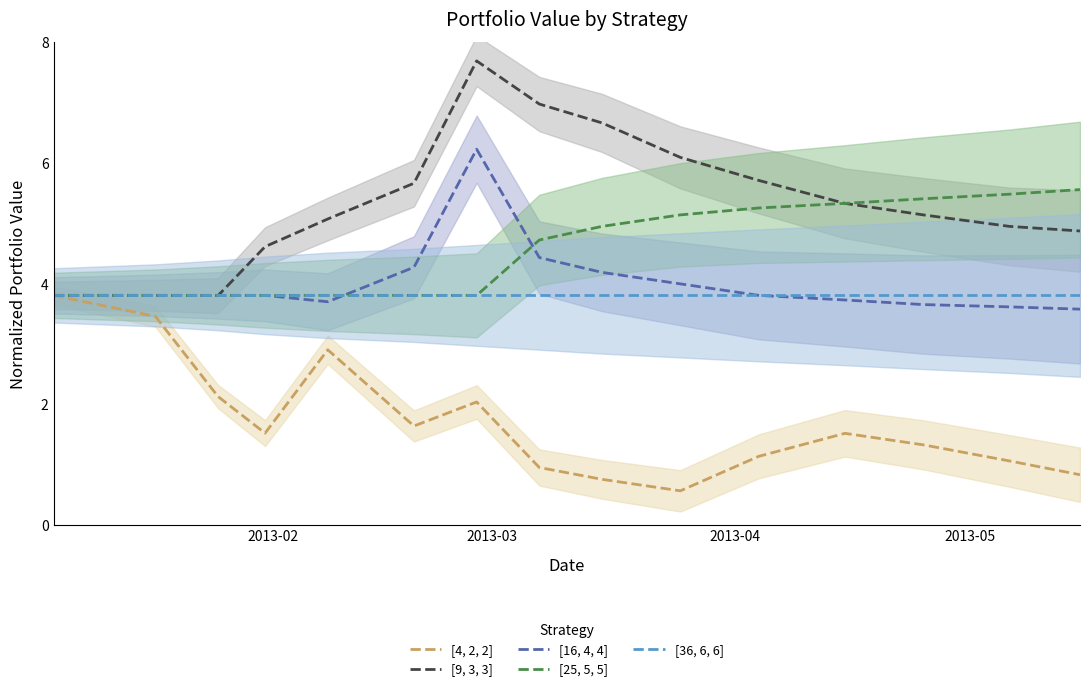

True or false: [4, 2, 2] and [25, 5, 5] cross at least once.

False